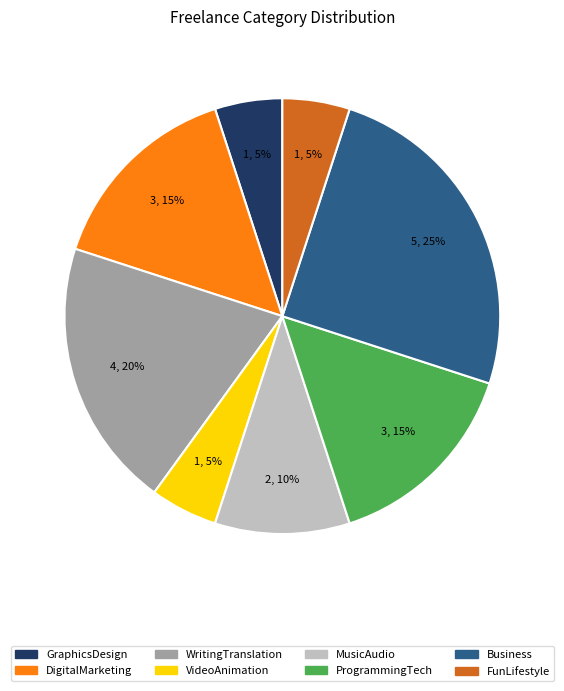

Is there any slice that represents more than half of the pie?

No